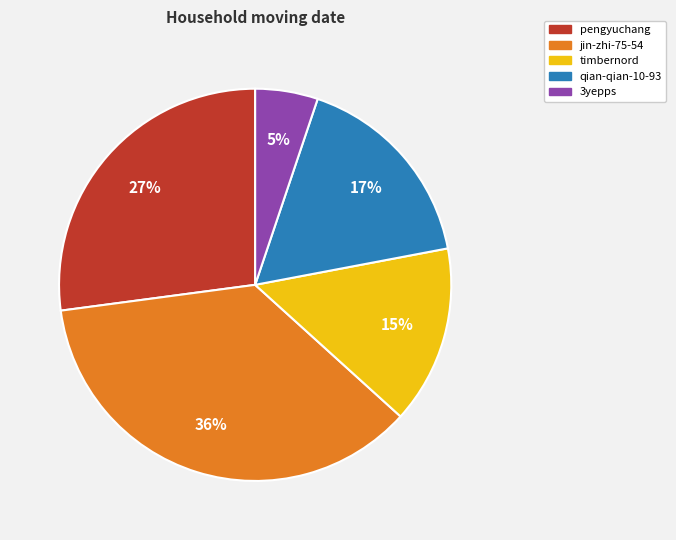

Does any single category account for the majority?

No